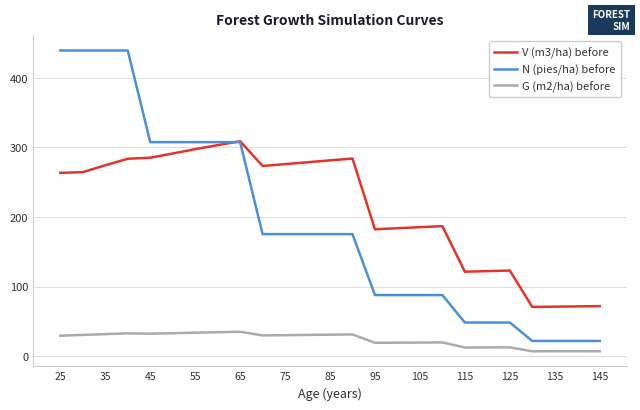

Which series has the largest range (max minus min)?

N (pies/ha) before